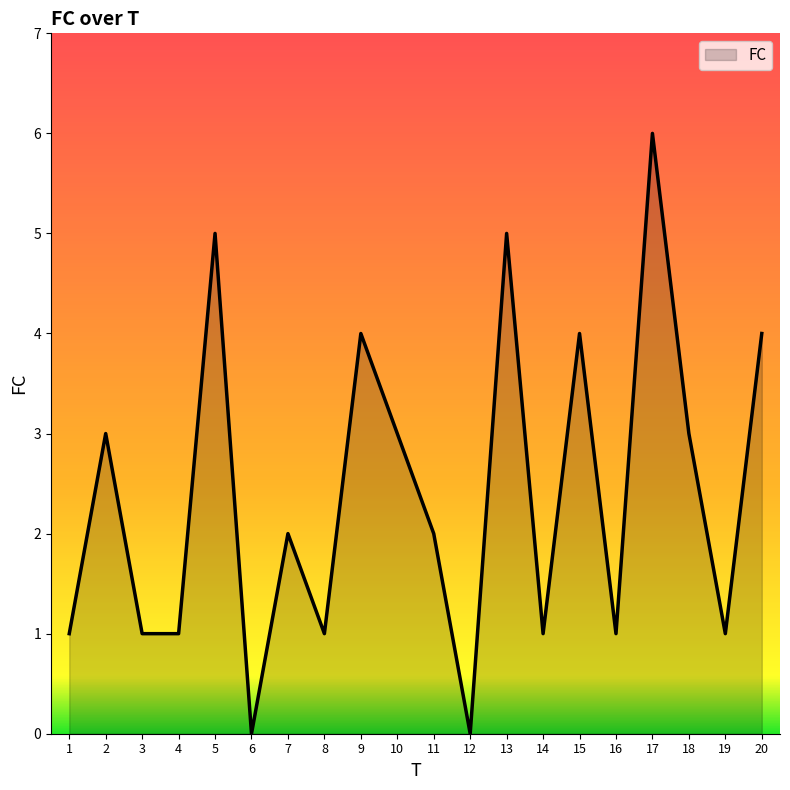

The chart shows a value of 6 at 9. True or false?

False